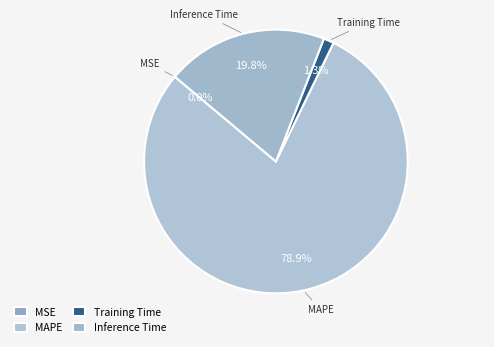

The MAPE slice represents 79% of the pie. True or false?

True